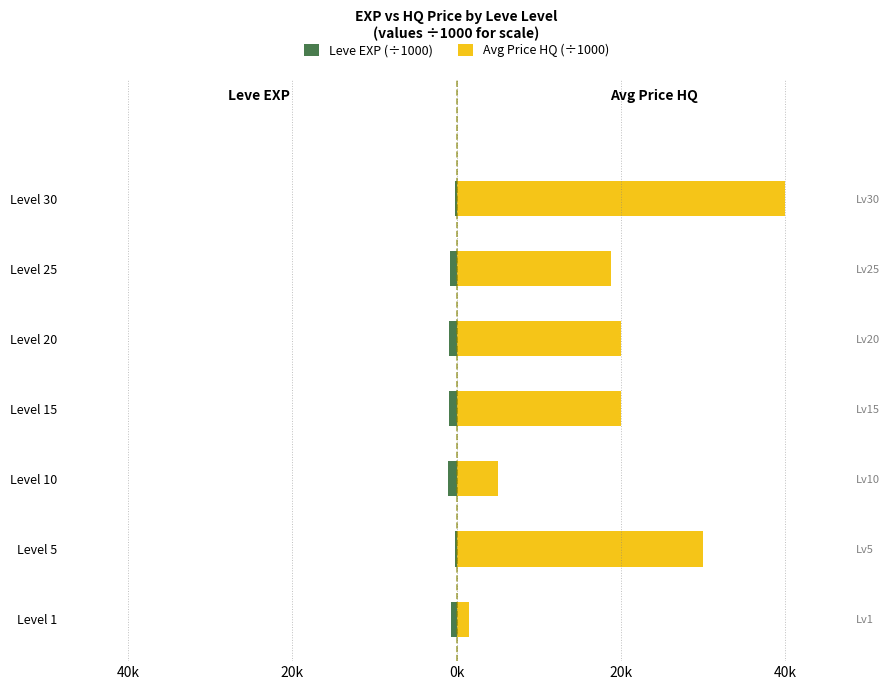

What is the sum of all Avg Price HQ (÷1000) values?

135.3